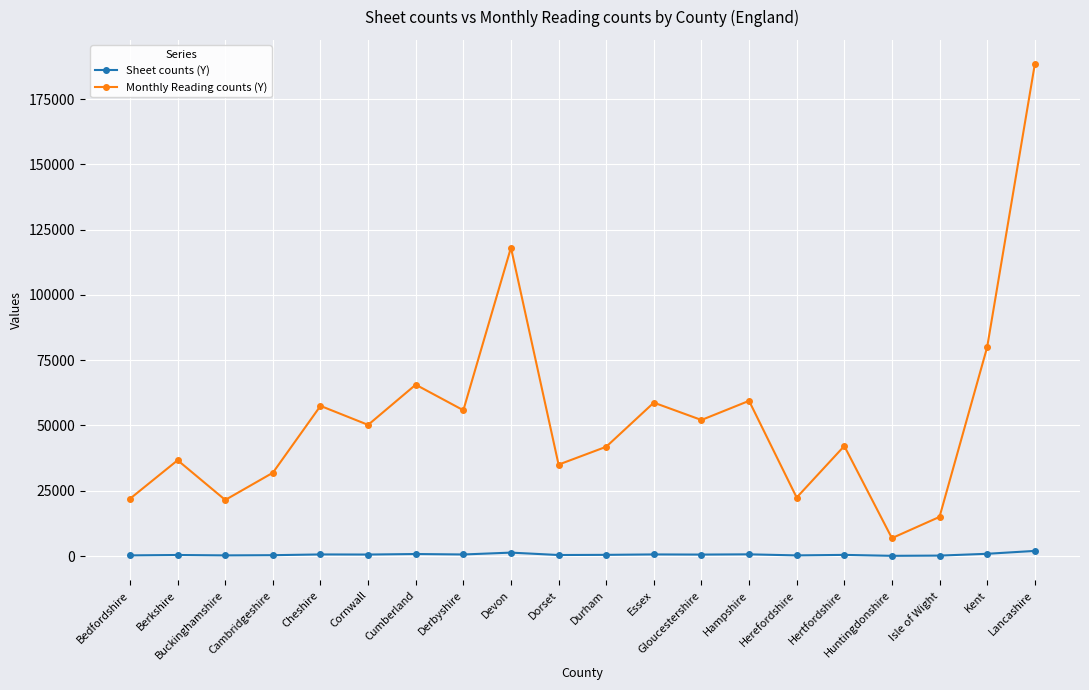

True or false: Sheet counts (Y) has a value of 548 at Gloucestershire.

True